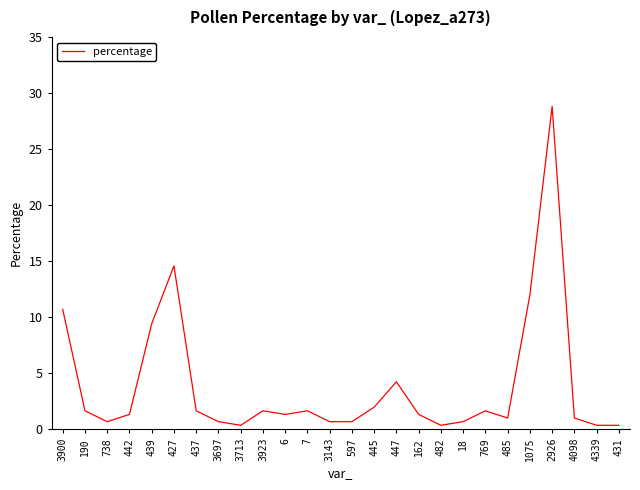

What position from the right is 1075?

5